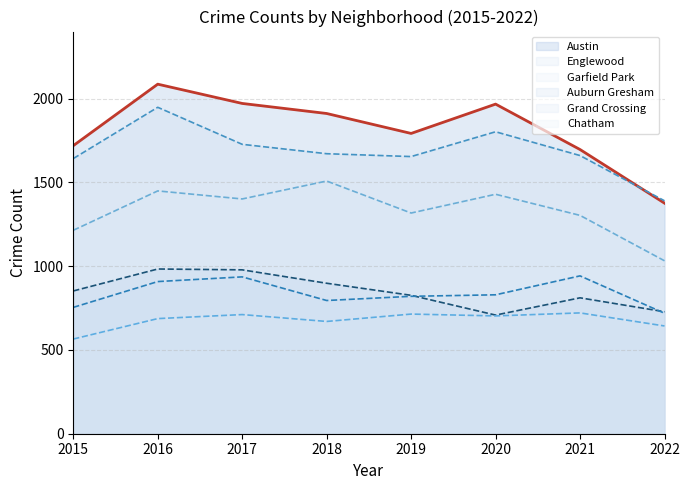

What is the value of the Austin (line) point at the 7th from the left?

1696